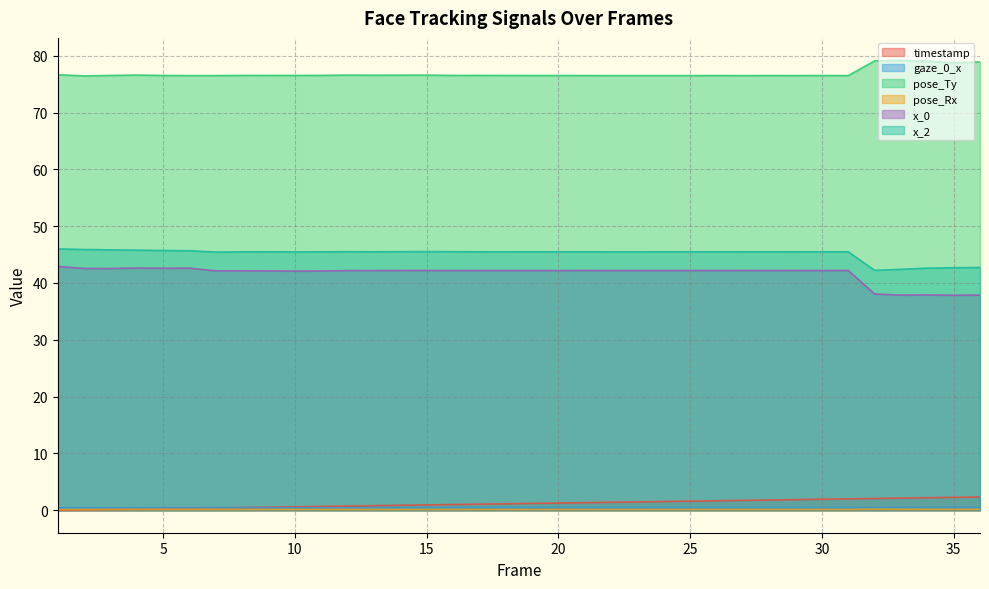

Read the gaze_0_x value at 21.

0.4